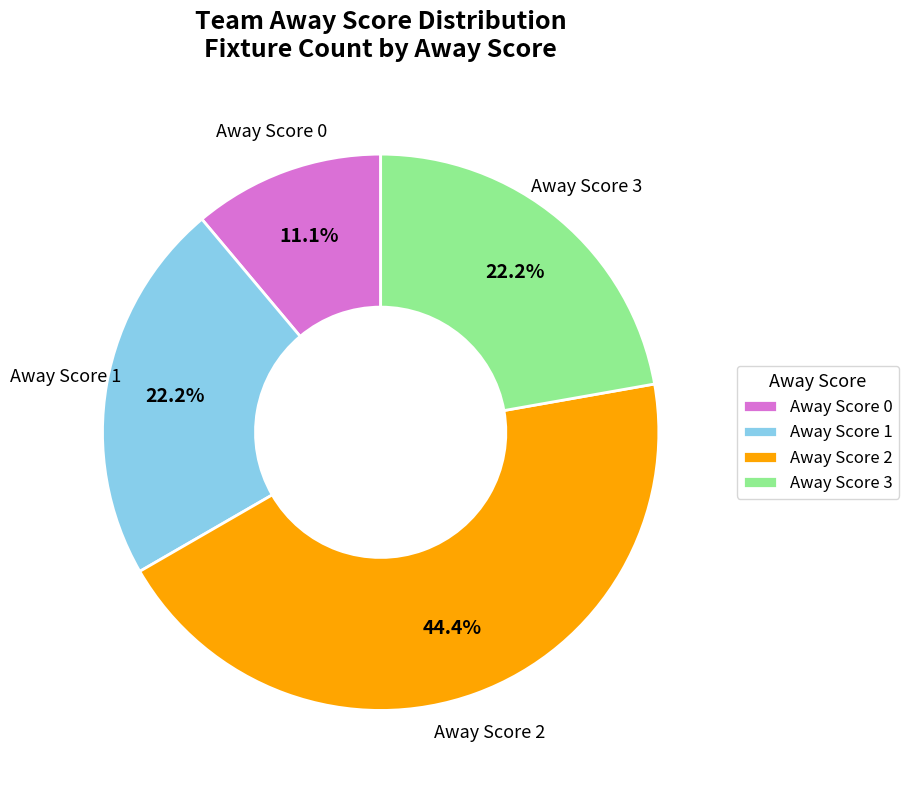

What is the ratio of the value at Away Score 0 to the value at Away Score 3?

0.5